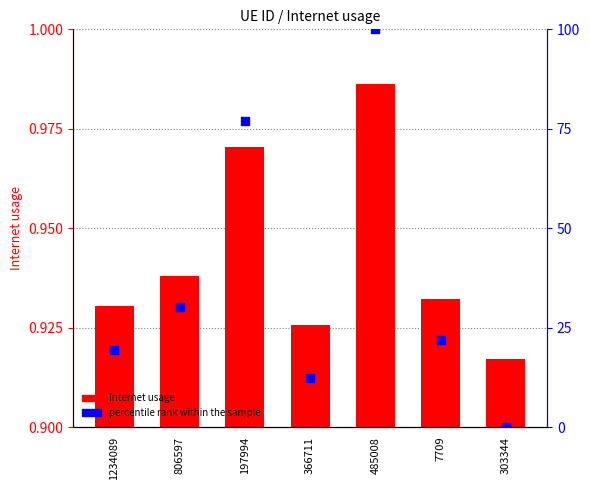

What are all the series names shown in the legend?

Internet usage, percentile rank within the sample